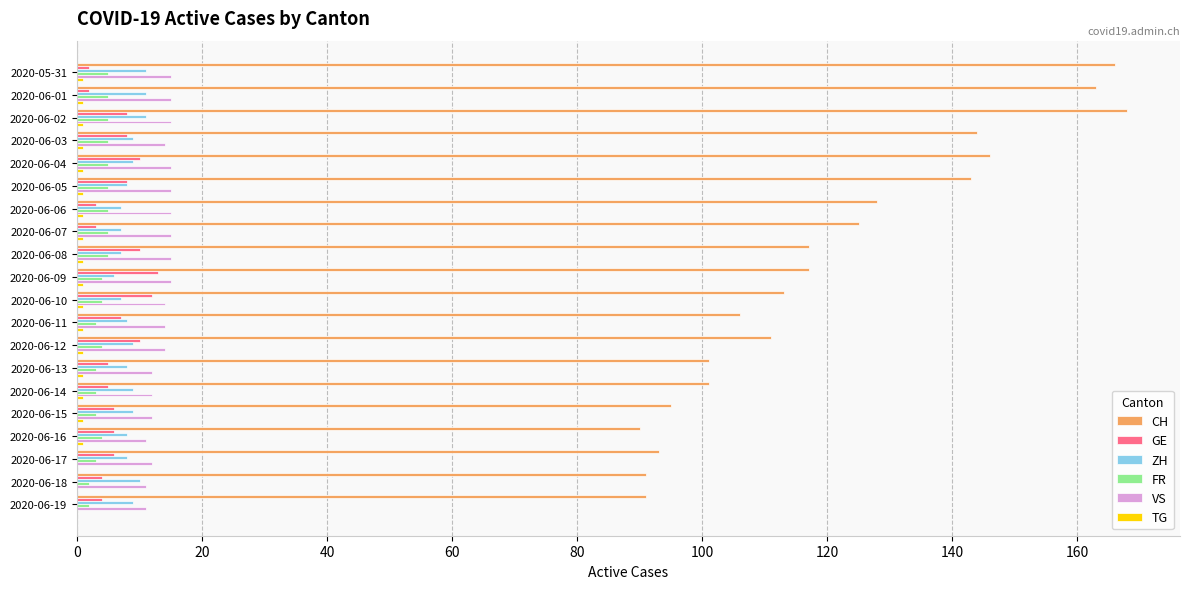

Which series has the largest total across all categories?

CH